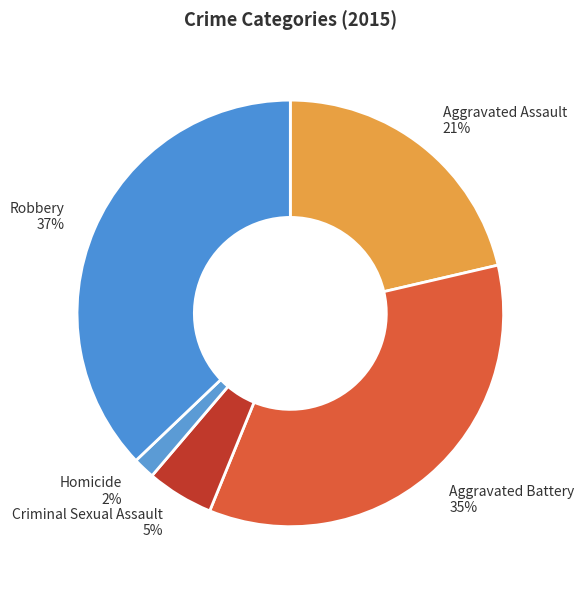

Between Criminal Sexual Assault and Robbery, which is larger?

Robbery